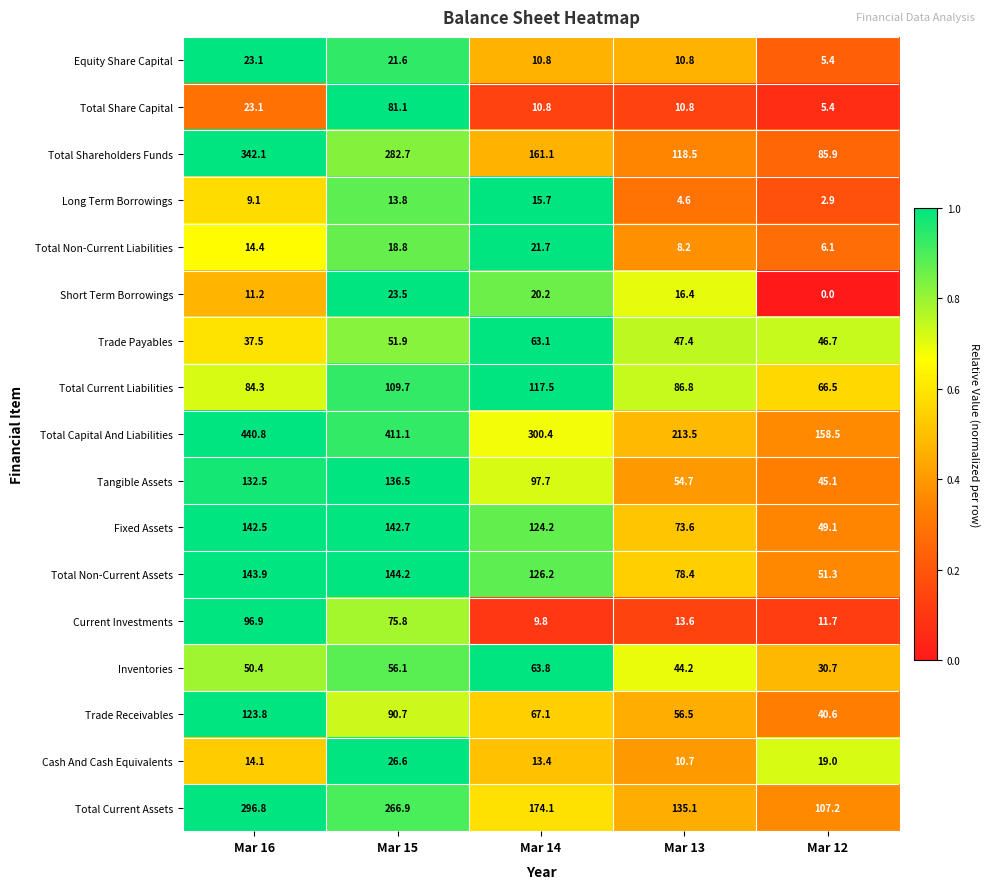

What is the total value across all series at Mar 13?

983.8